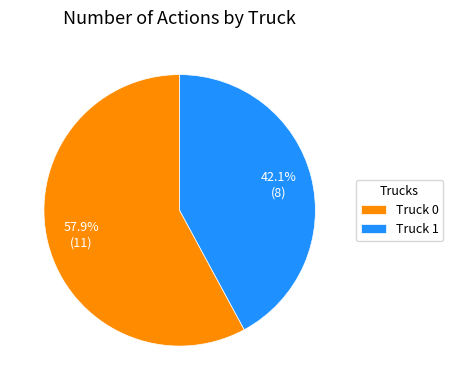

Which has a higher value, Truck 1 or Truck 0?

Truck 0